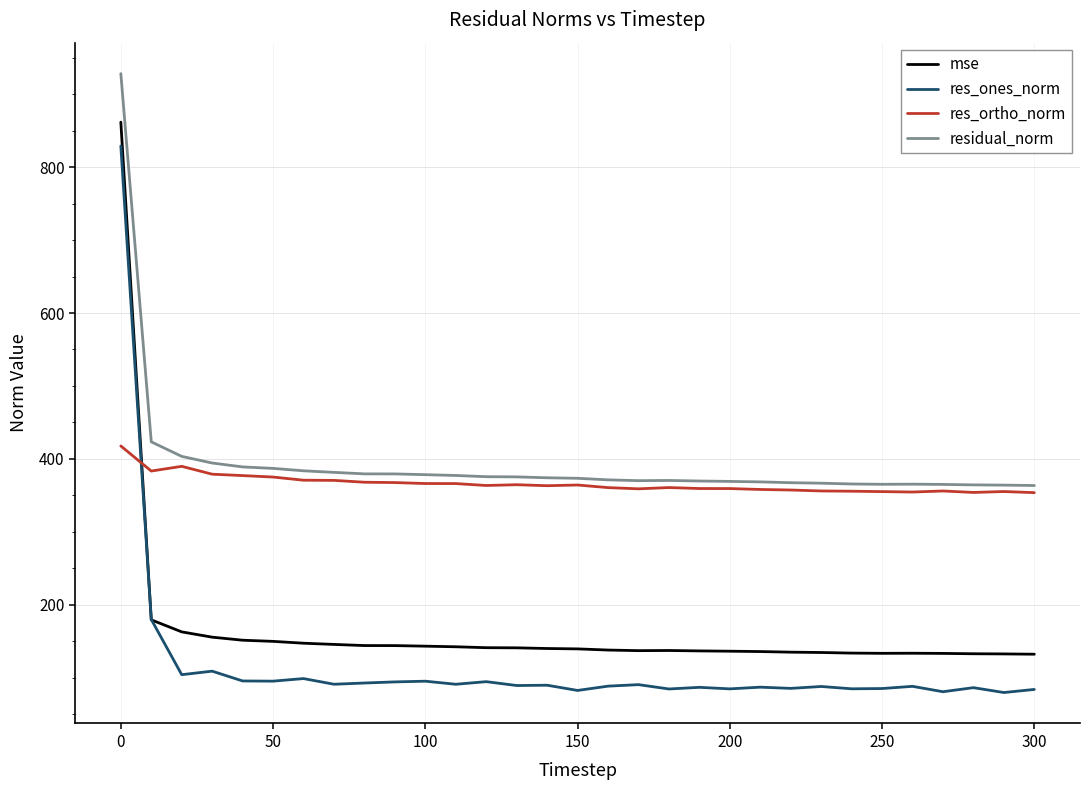

What is the maximum value shown in the chart?

928.3